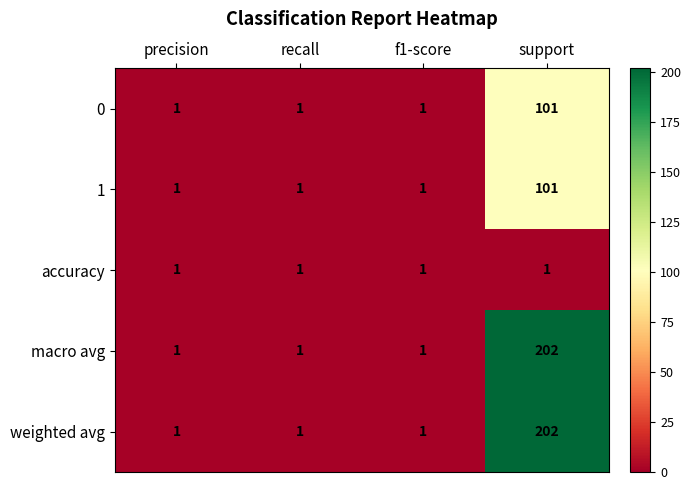

At how many categories does at least one series exceed 186?

1